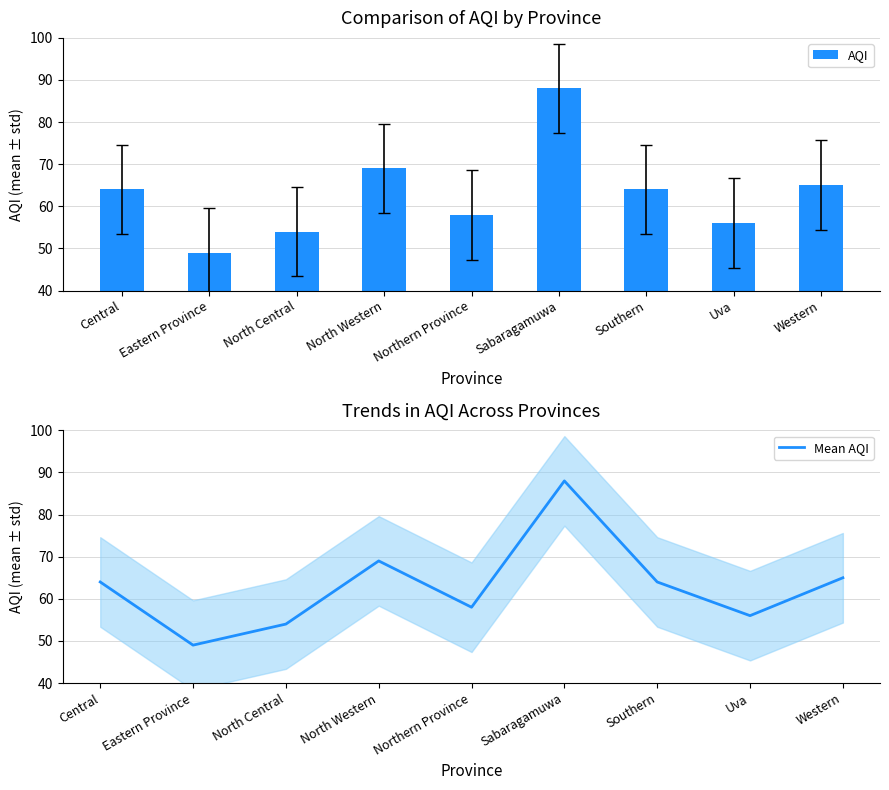

What is the average value of the AQI series?

63